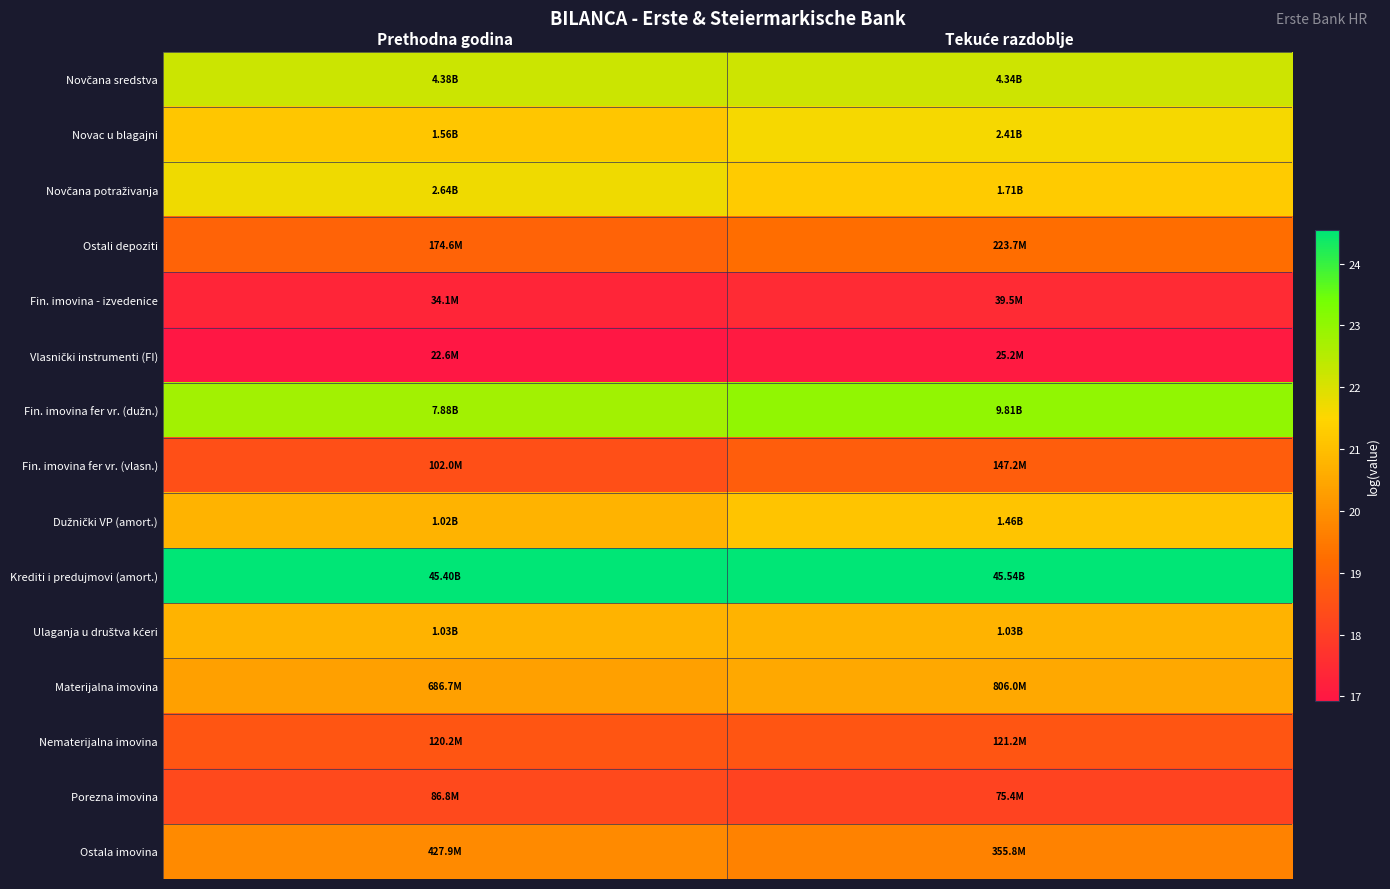

What is the smallest value displayed?

16.9